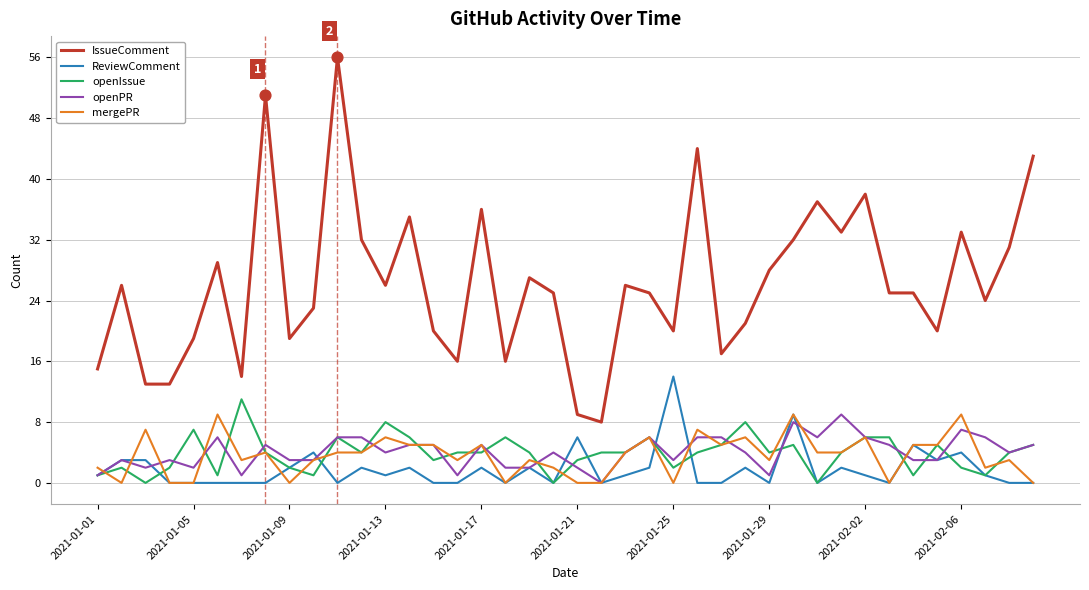

Which series has the largest total across all categories?

IssueComment